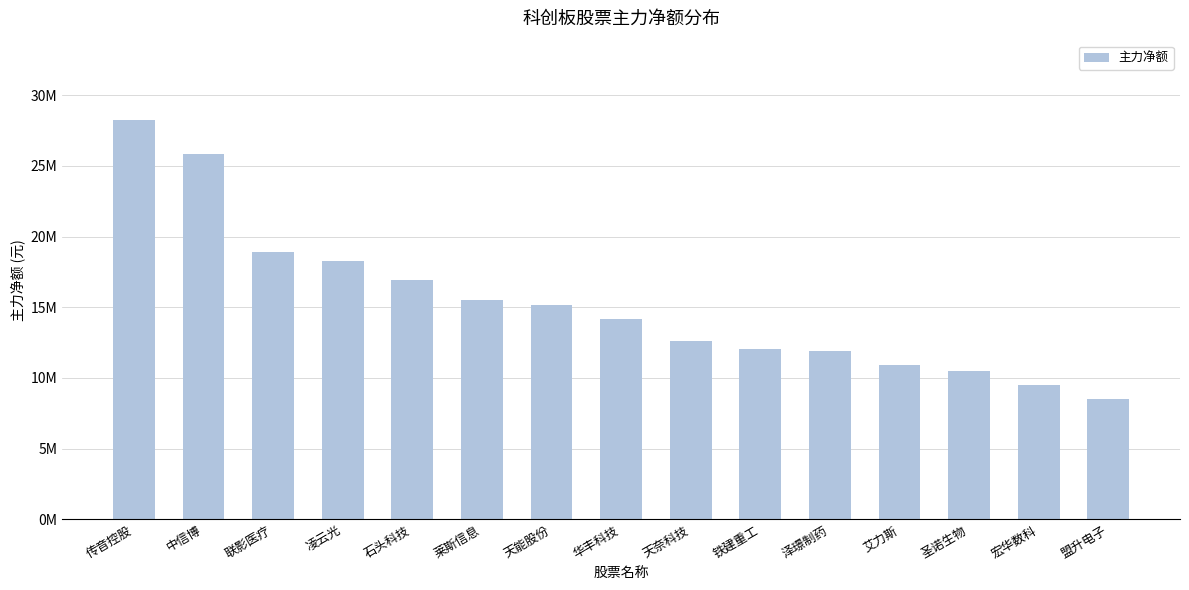

Approximately how many times larger is the value at 凌云光 compared to 天奈科技?

1.5